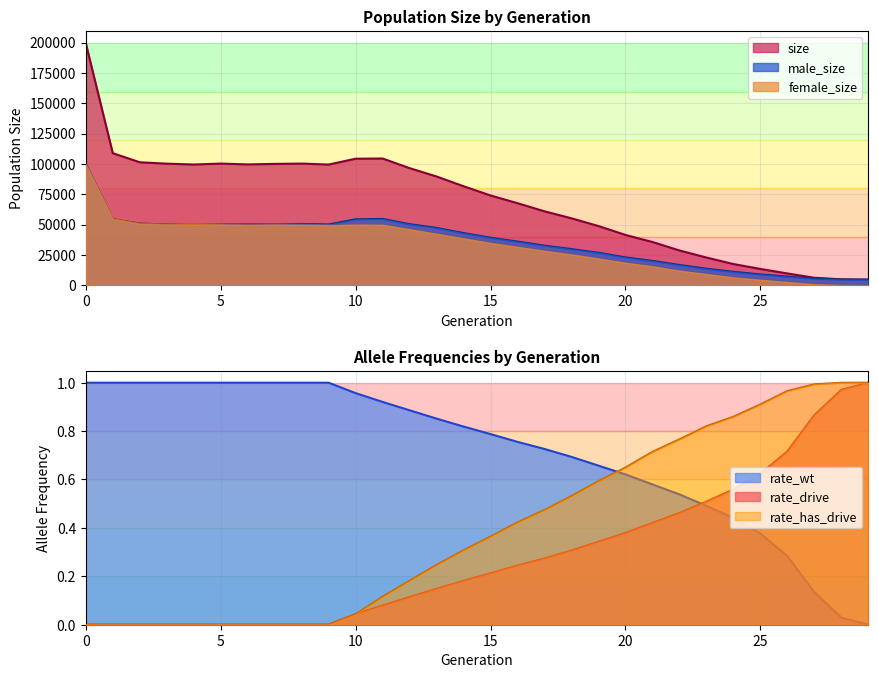

How many values in the female_size series exceed 38602?

14